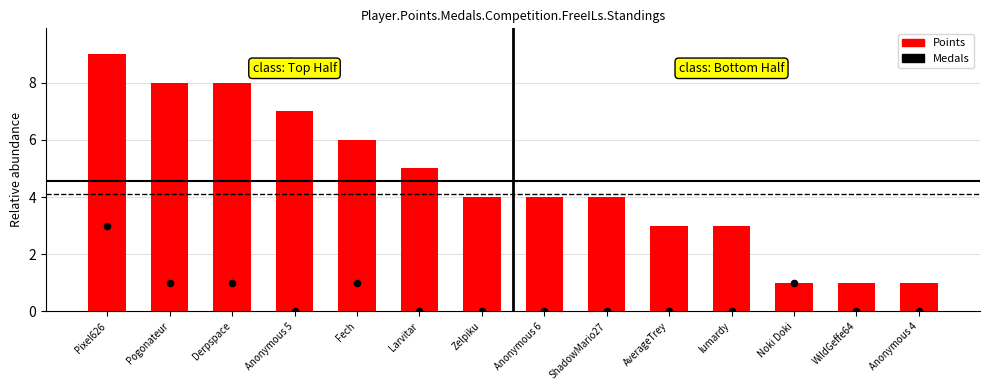

What is the total value across all series at Larvitar?

5